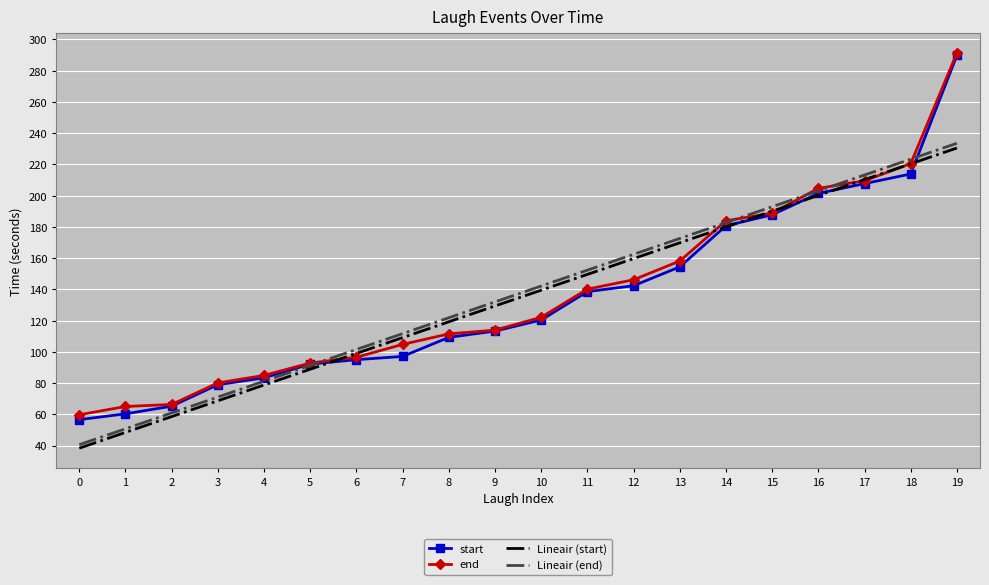

What is the lowest value of the Lineair (end) series?

40.6